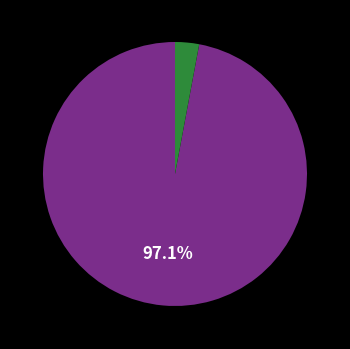

Does any single category account for the majority?

Yes